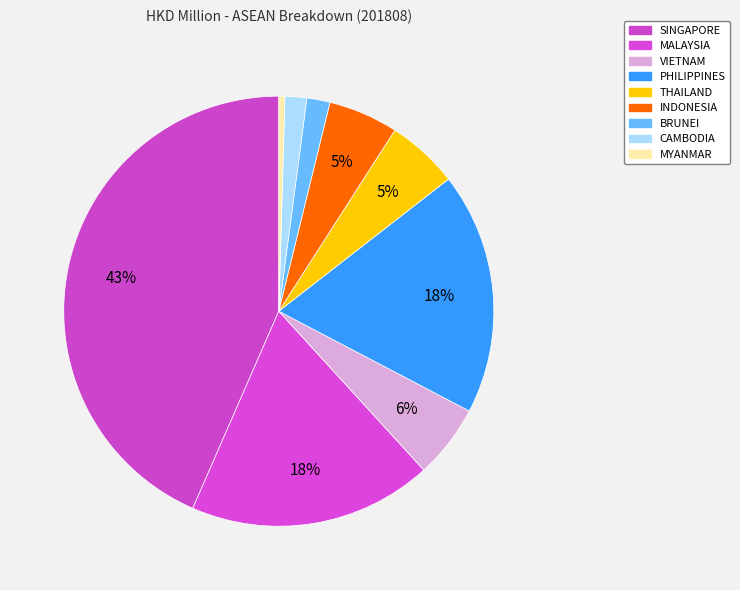

How many segments does this pie chart have?

9